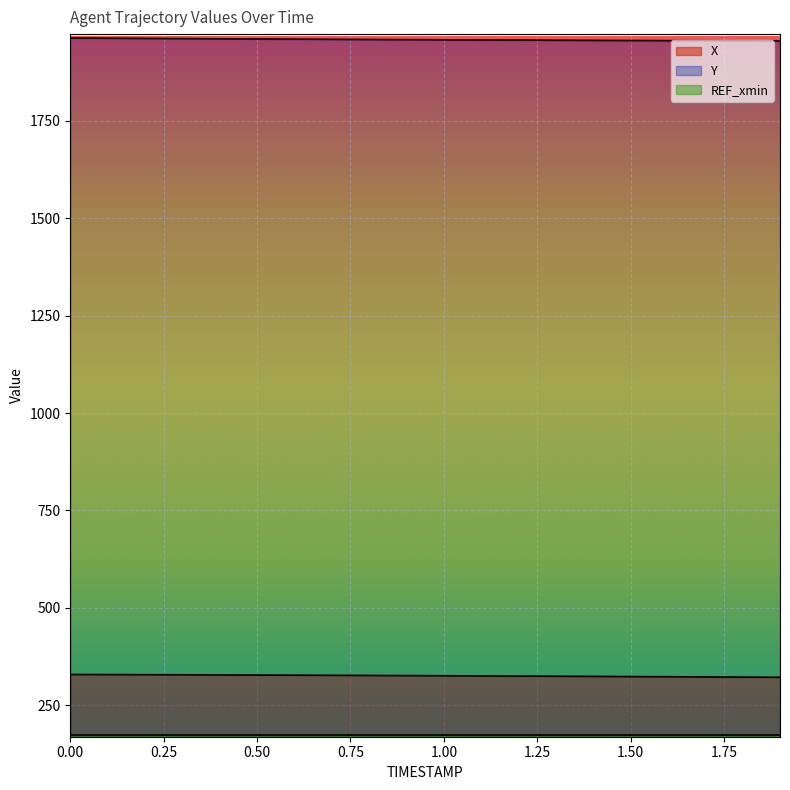

What are all the series names shown in the legend?

X, Y, REF_xmin